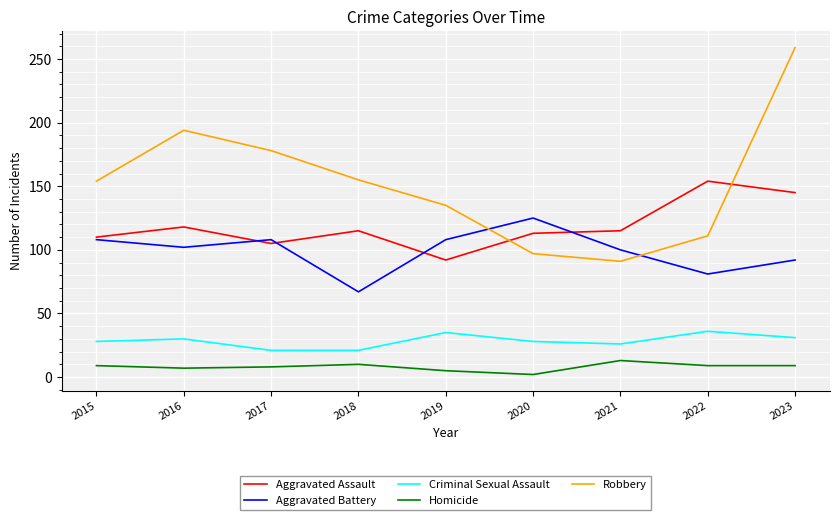

The value of Criminal Sexual Assault at 2022 is 14. True or false?

False